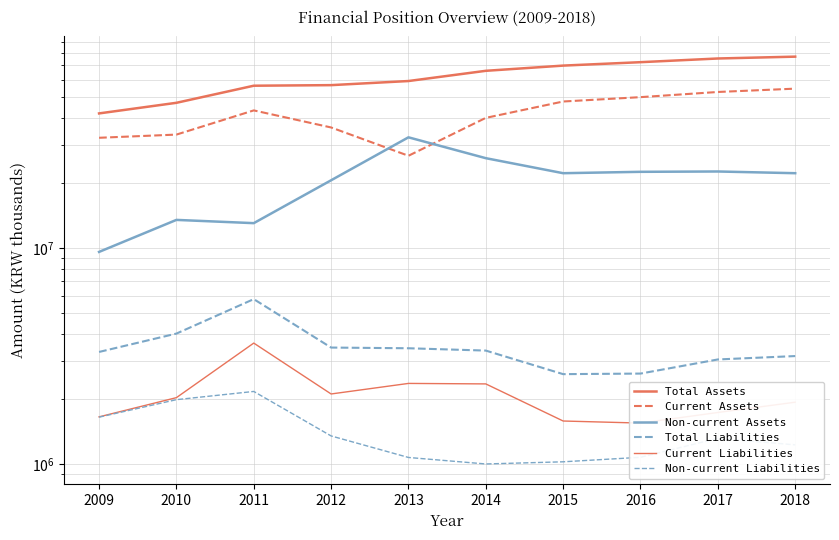

In Current Assets, how many points are higher than both neighbors (excluding endpoints)?

1